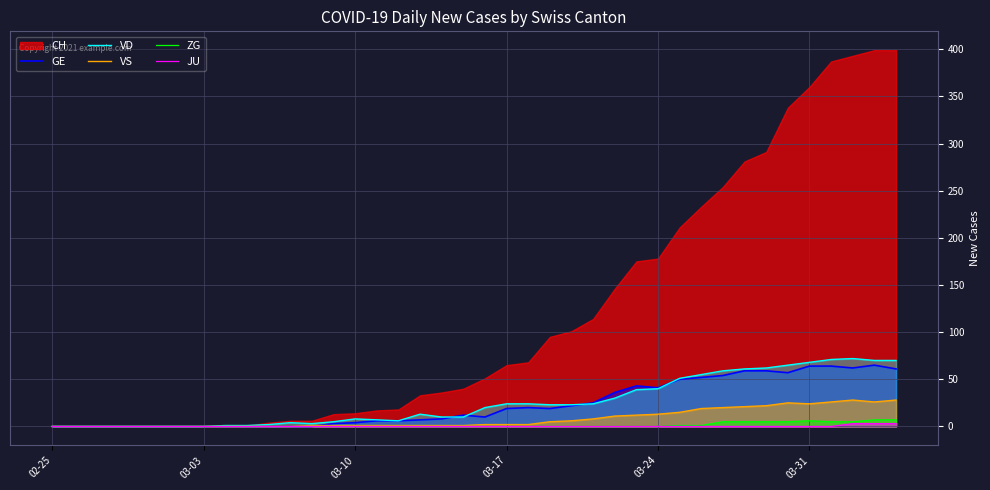

How many lines are shown in the chart?

5